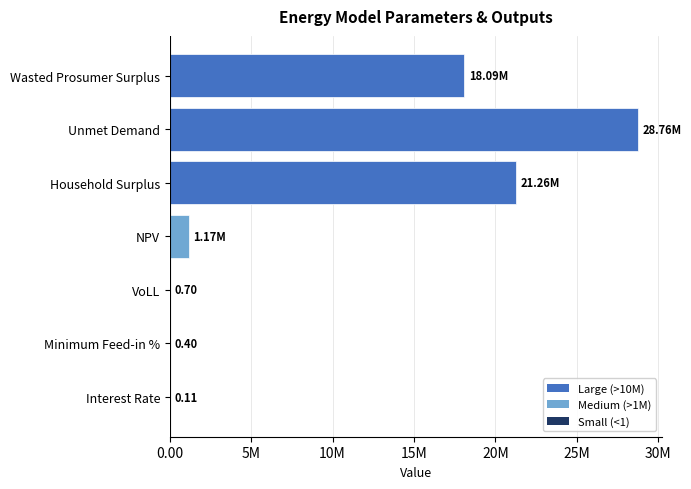

At which category does the chart reach its peak across all series?

Unmet Demand